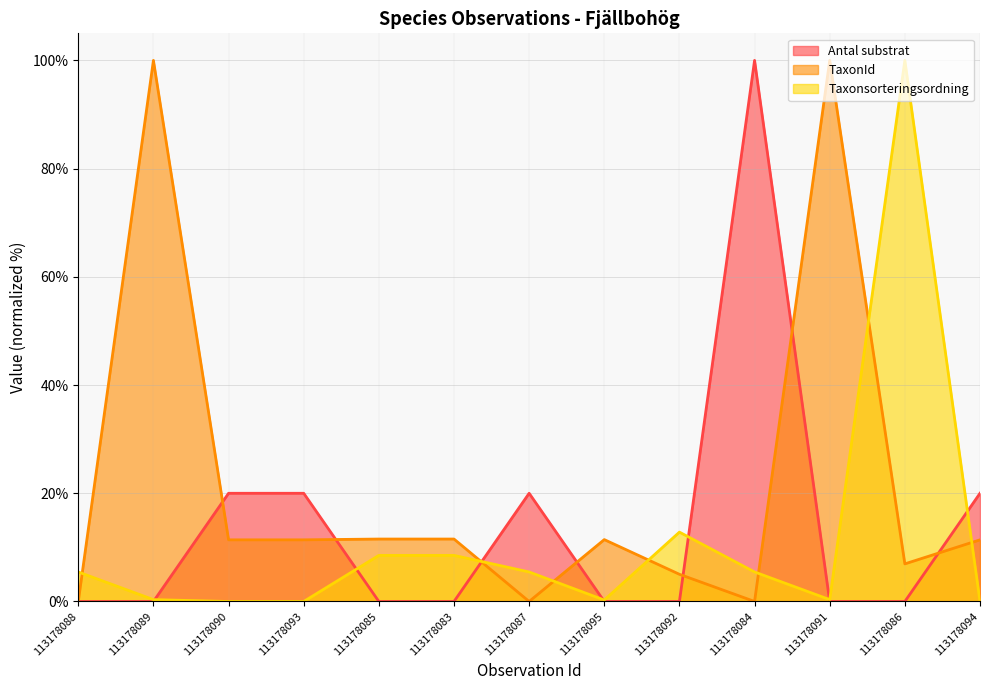

True or false: TaxonId and Antal substrat intersect in this chart.

True